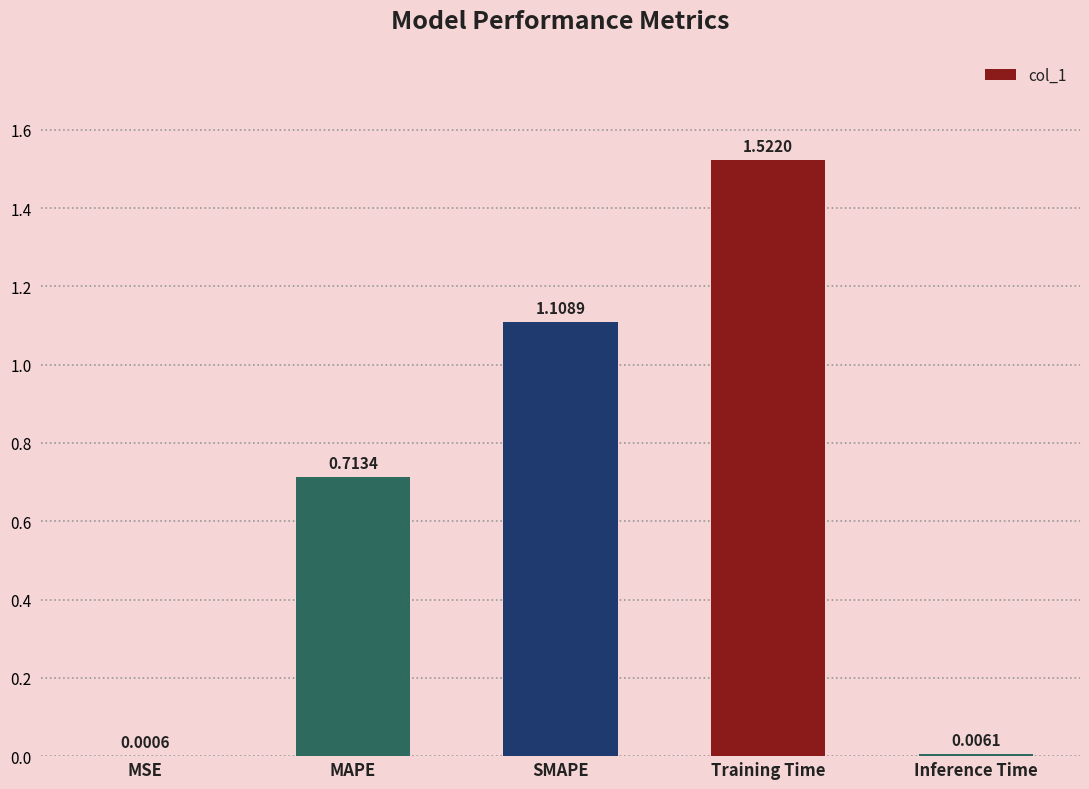

What is the sum of all values?

3.4